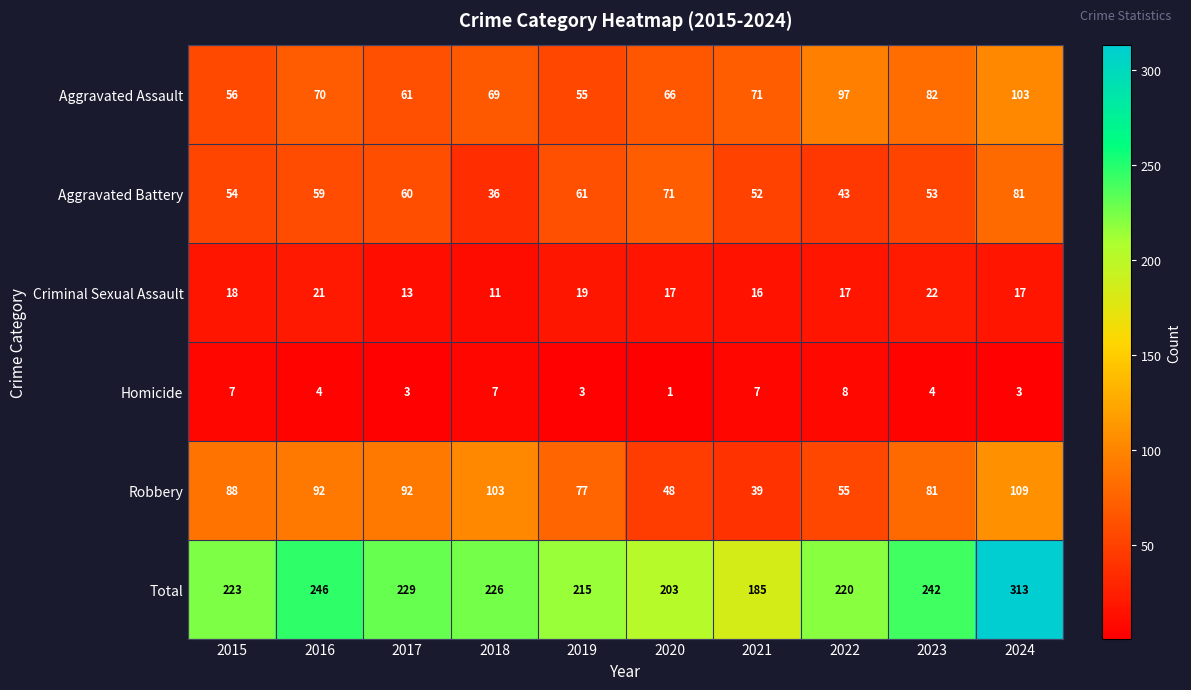

What is the sum of the Robbery values at 2022 and 2015?

143